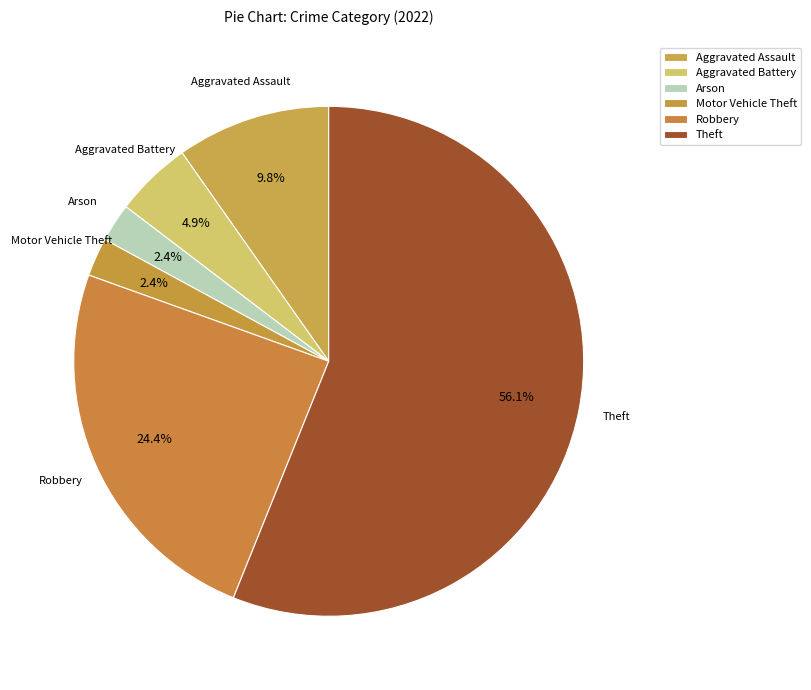

Is it true that Aggravated Assault is 1% of the pie?

False